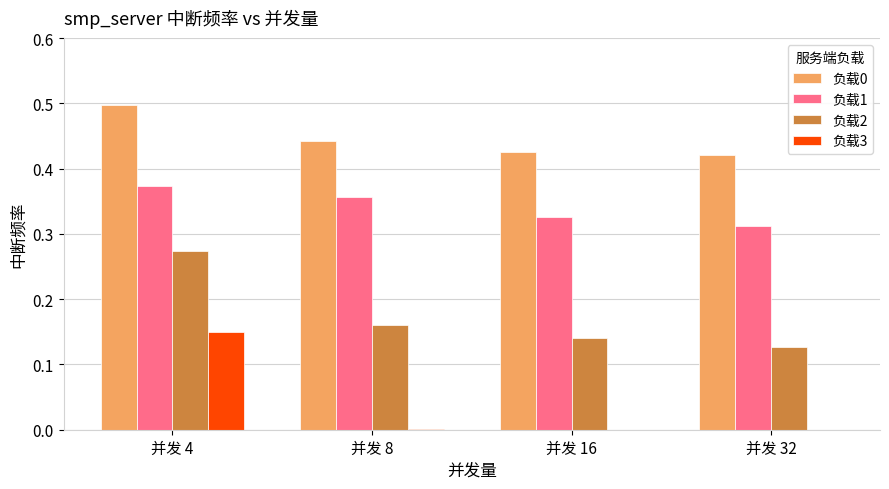

How many distinct data groups are displayed?

4